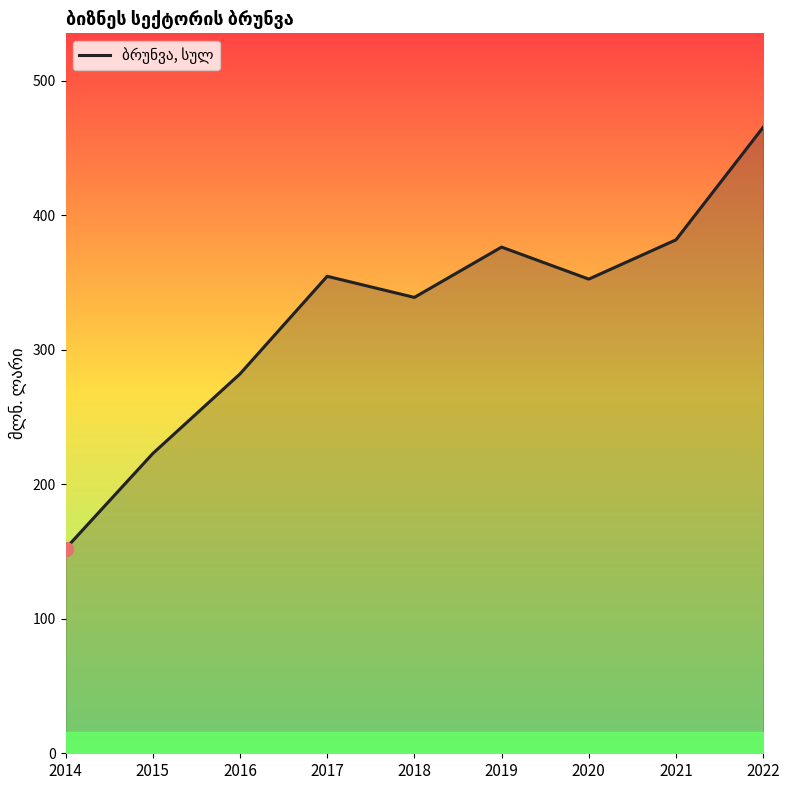

Which category has the highest value across all series?

2022